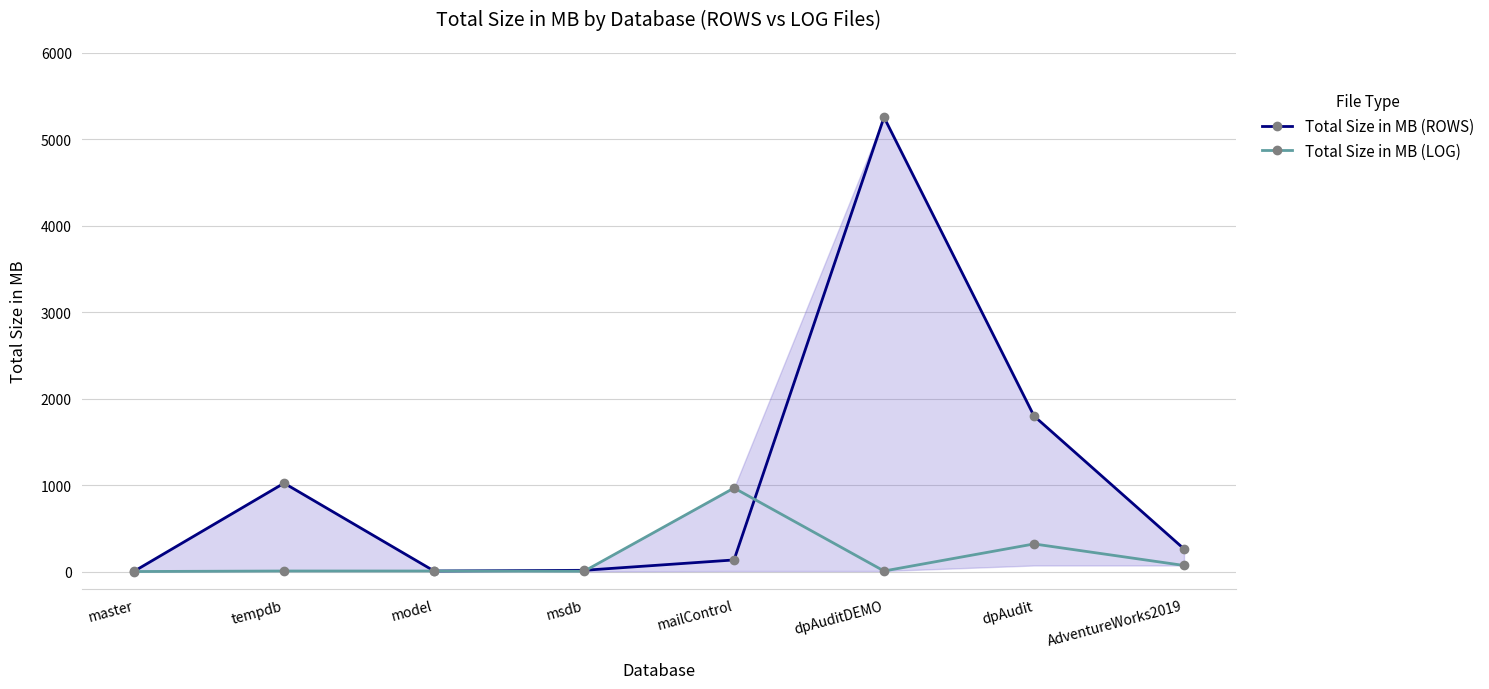

What are all the series names shown in the legend?

Total Size in MB (ROWS), Total Size in MB (LOG)